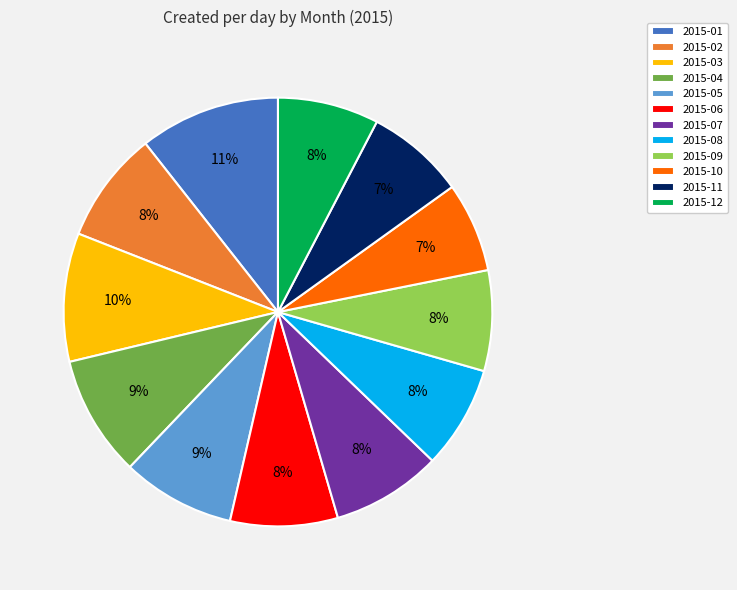

What percentage is the 2015-01 slice, to the nearest percent?

11%